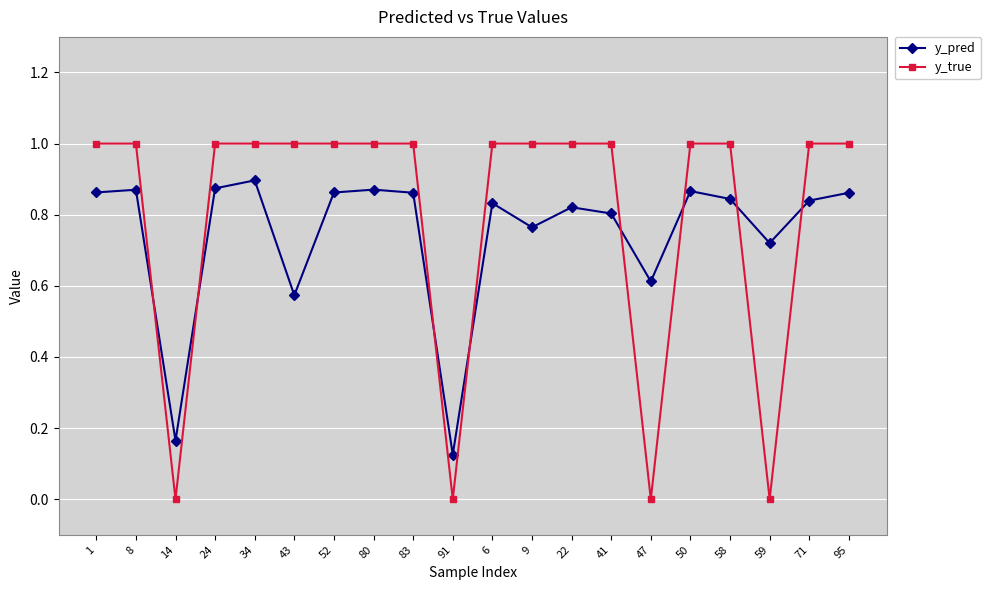

Where is the first local minimum for y_pred?

14